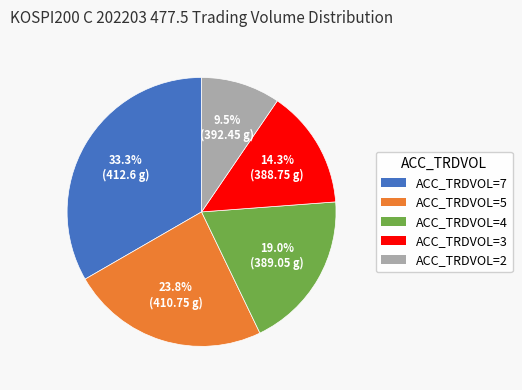

Which category has the smallest portion of the pie?

ACC_TRDVOL=2